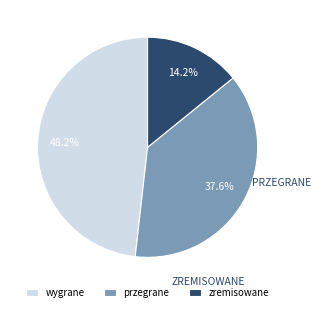

Which slice is the largest?

wygrane